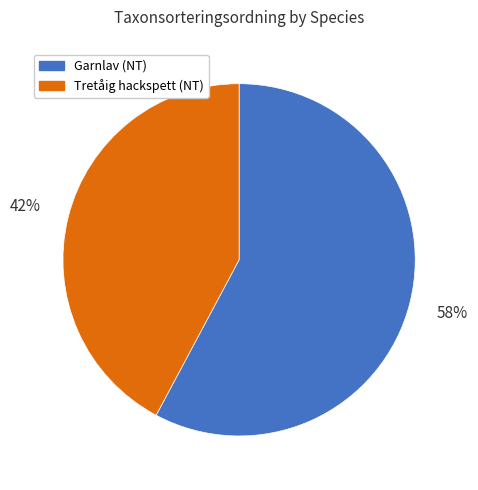

Does Garnlav (NT) account for over 50% of the chart?

Yes